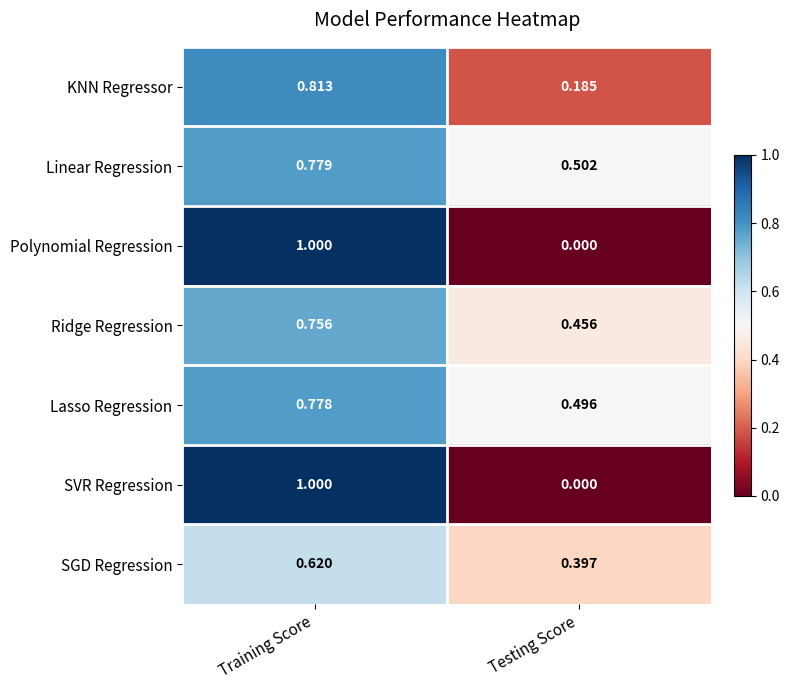

Which category has the highest value in the Polynomial Regression series?

Training Score